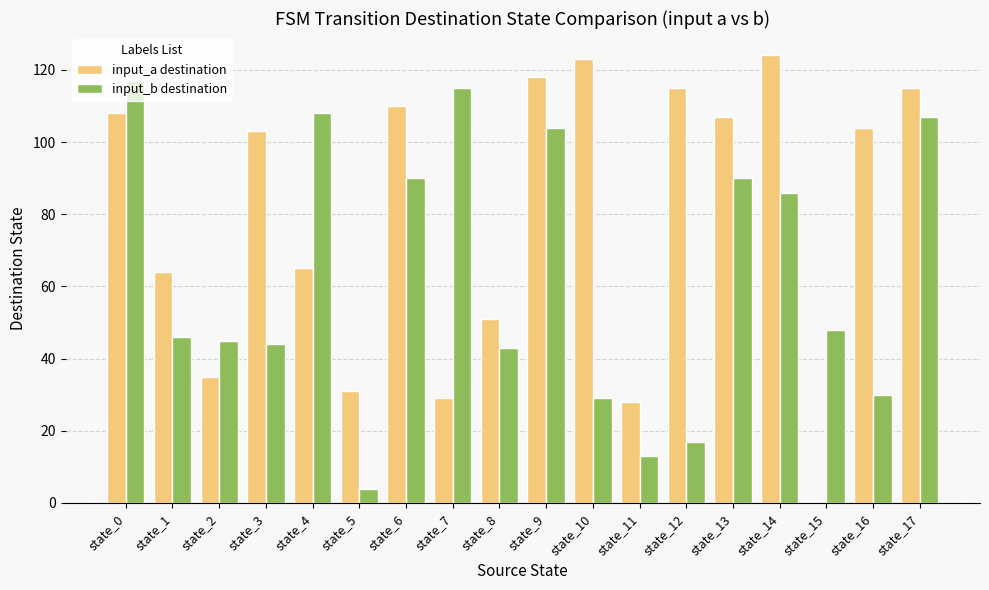

Reading right to left, transcribe all the data shown in this chart.

input_a destination: 115	104	0	124	107	115	28	123	118	51	29	110	31	65	103	35	64	108
input_b destination: 107	30	48	86	90	17	13	29	104	43	115	90	4	108	44	45	46	117